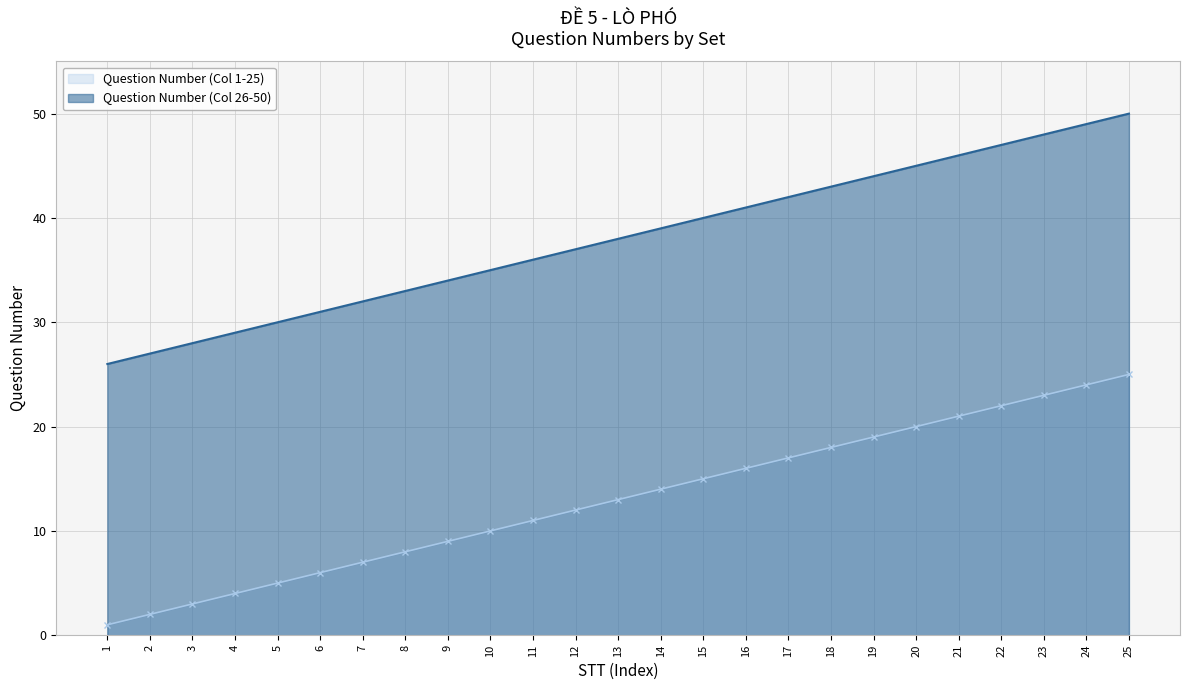

Does the chart have visible grid lines?

Yes